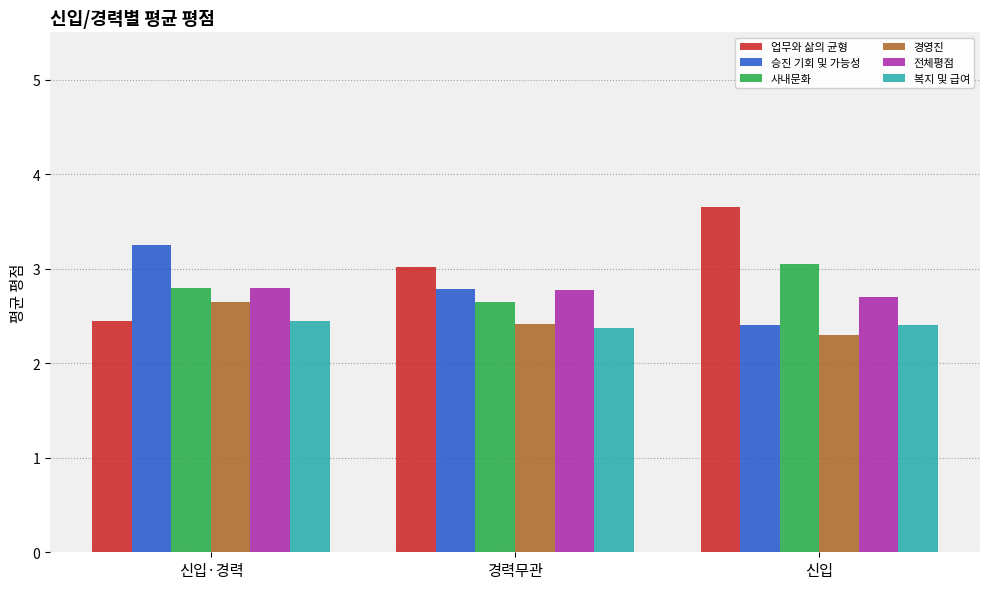

Which category has the lowest value across all series?

신입